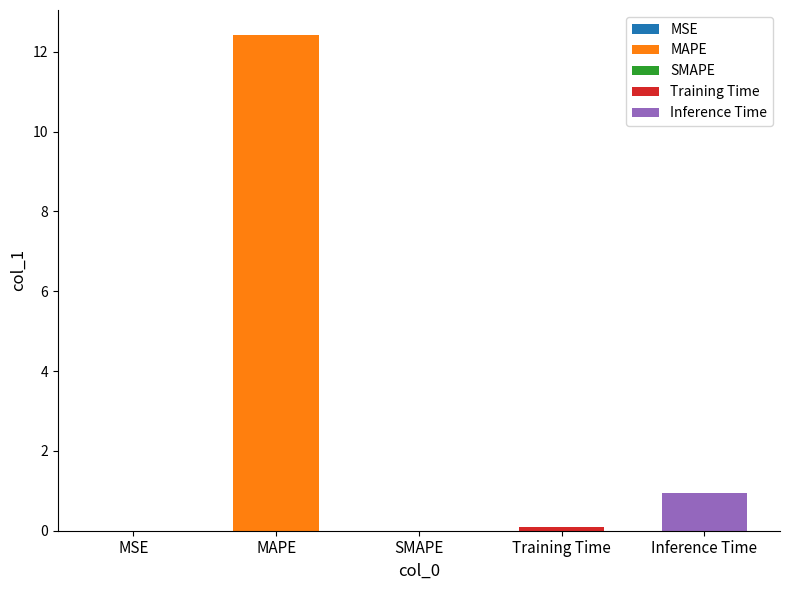

What is the label of the 5th bar from the left?

Inference Time